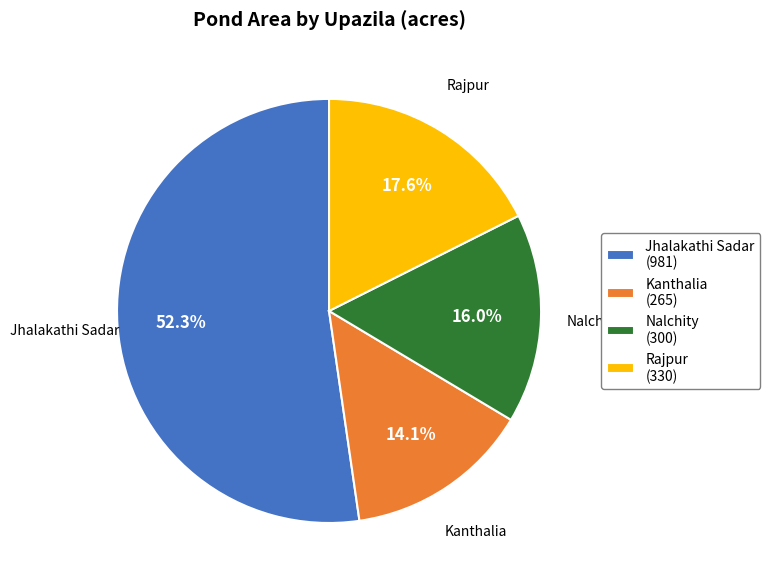

Is it true that Nalchity is 16% of the pie?

True